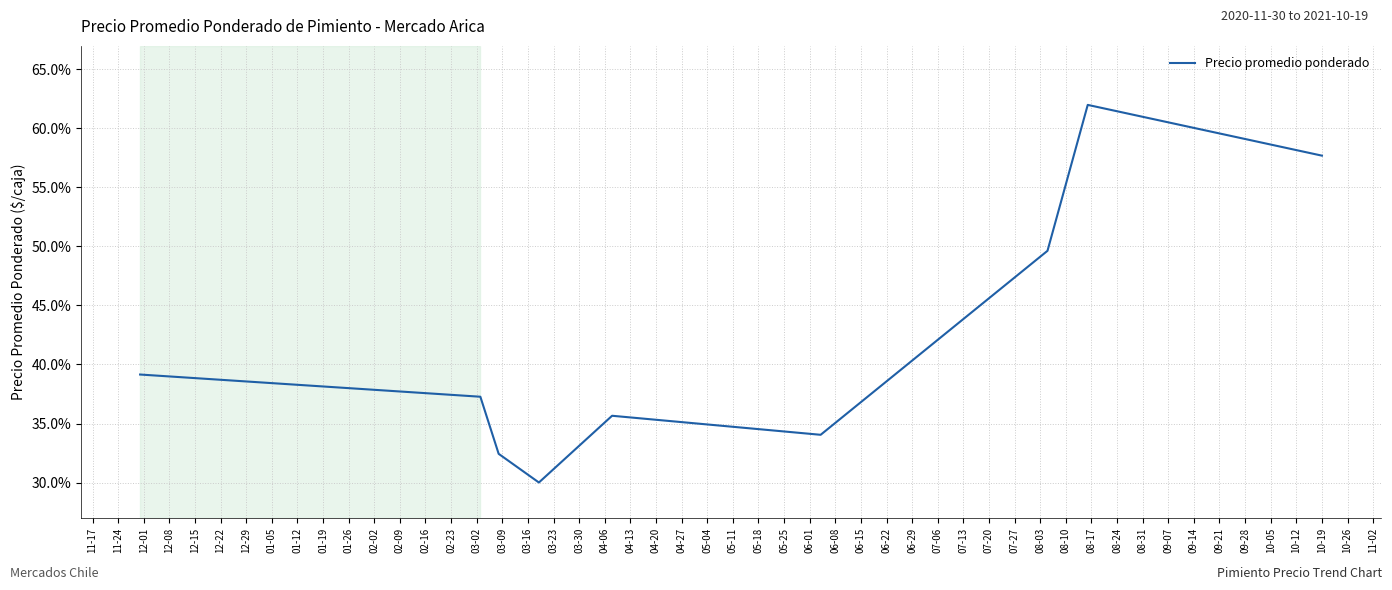

Does the chart have visible grid lines?

Yes